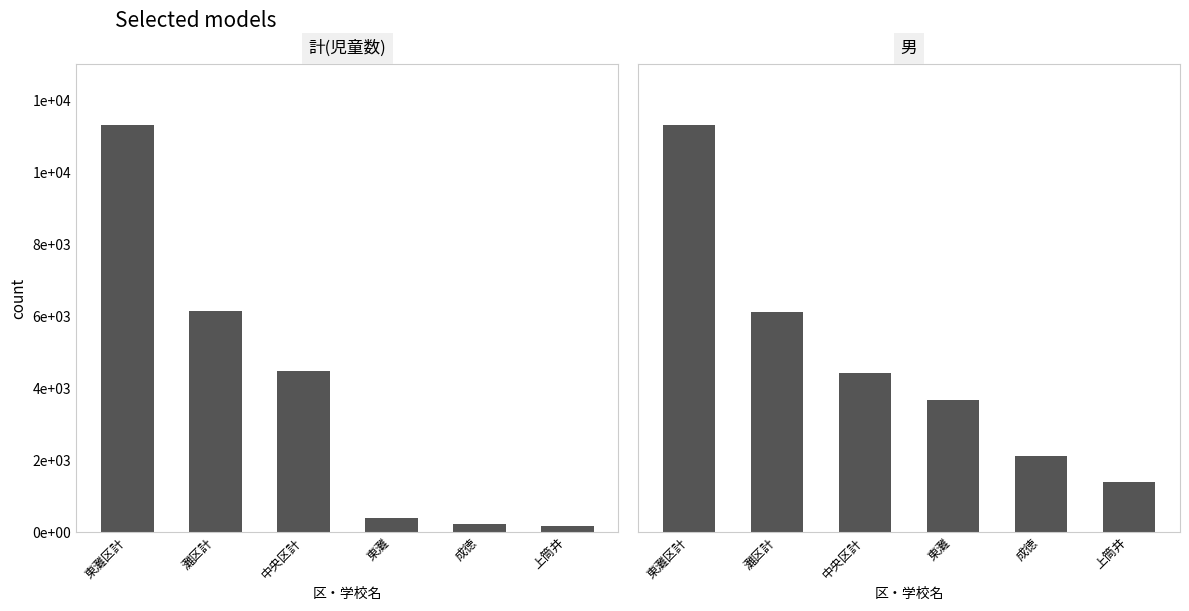

At how many categories does at least one series exceed 1440?

4